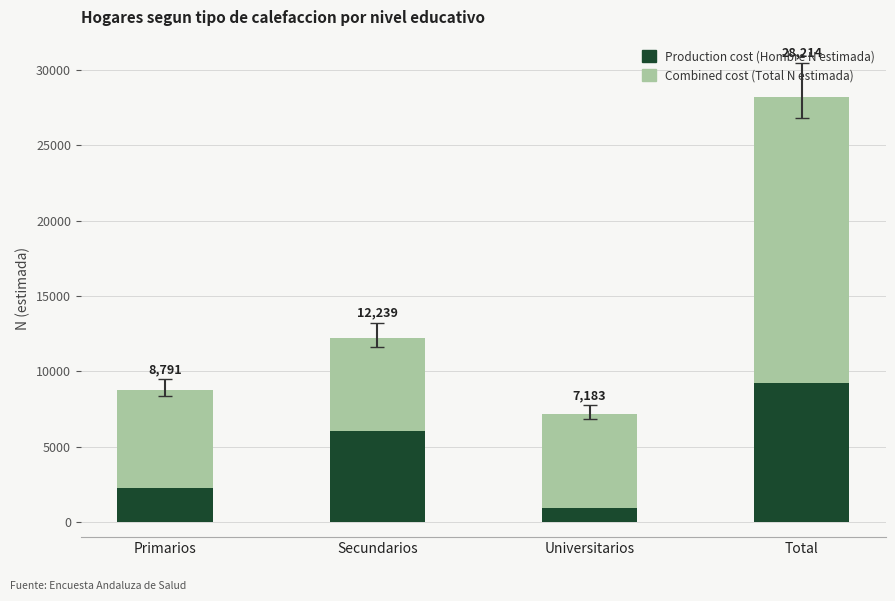

What are all the series names shown in the legend?

Production cost (Hombre N estimada), Combined cost (Total N estimada)